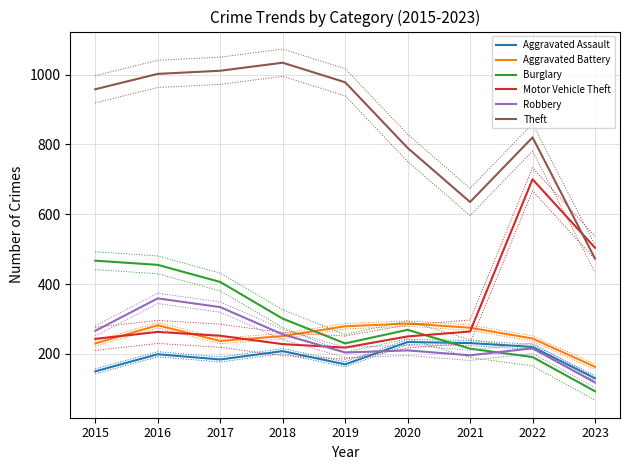

How many series are shown in this chart?

6